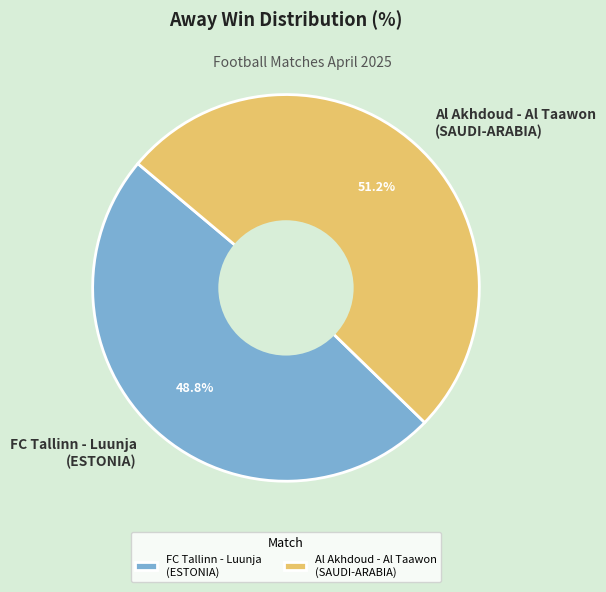

Which slice is the largest?

Al Akhdoud - Al Taawon (SAUDI-ARABIA)